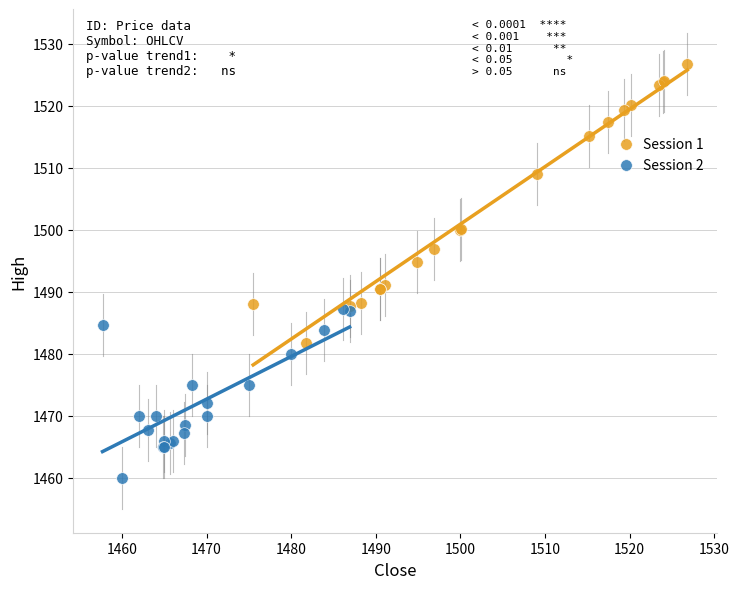

Which series reaches the minimum Y coordinate?

Session 2